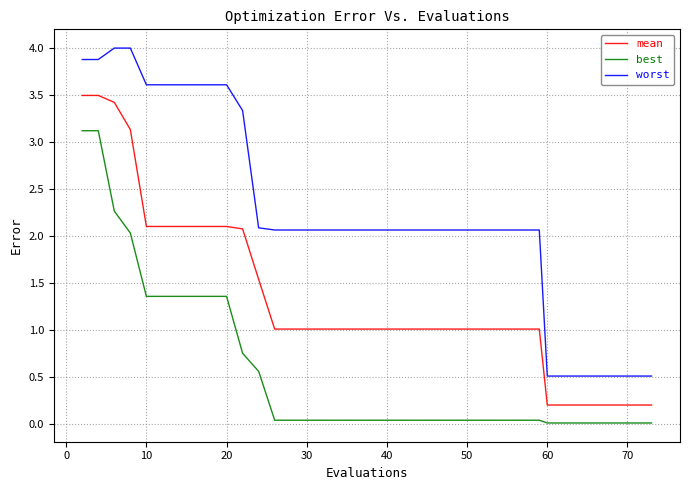

Which series has the widest spread of values?

worst